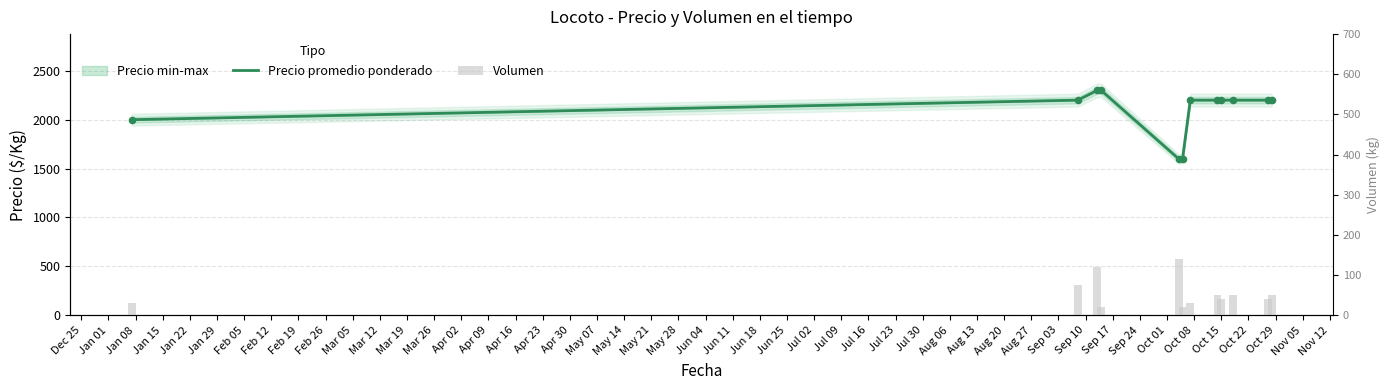

Is the value of Volumen at Feb 12 greater than the value of Precio promedio ponderado at Feb 26?

No